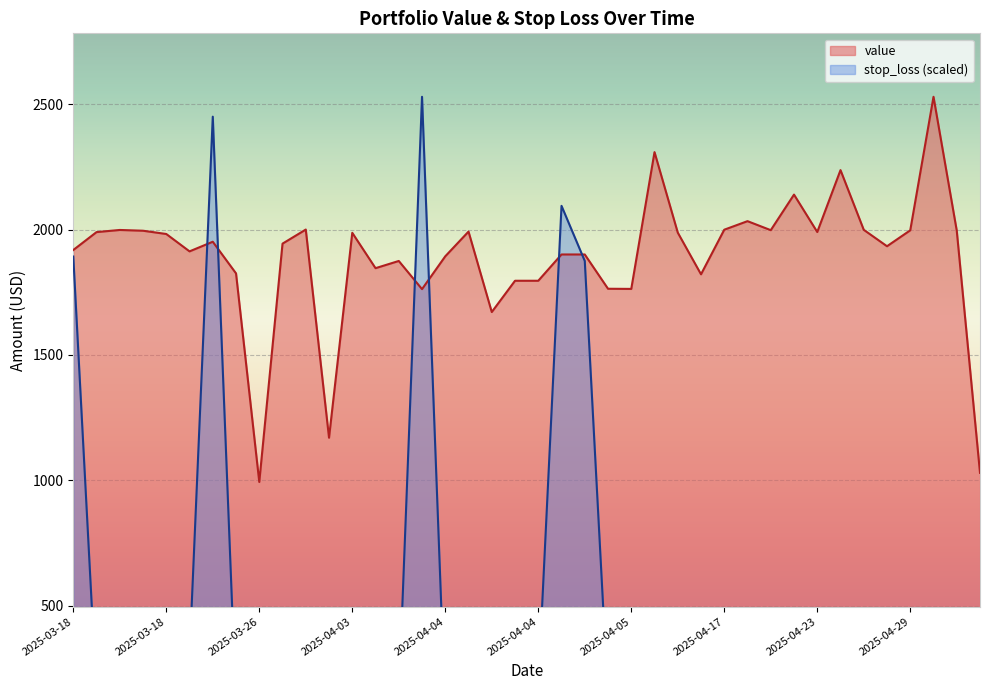

How many interior local valleys does the value series have?

11